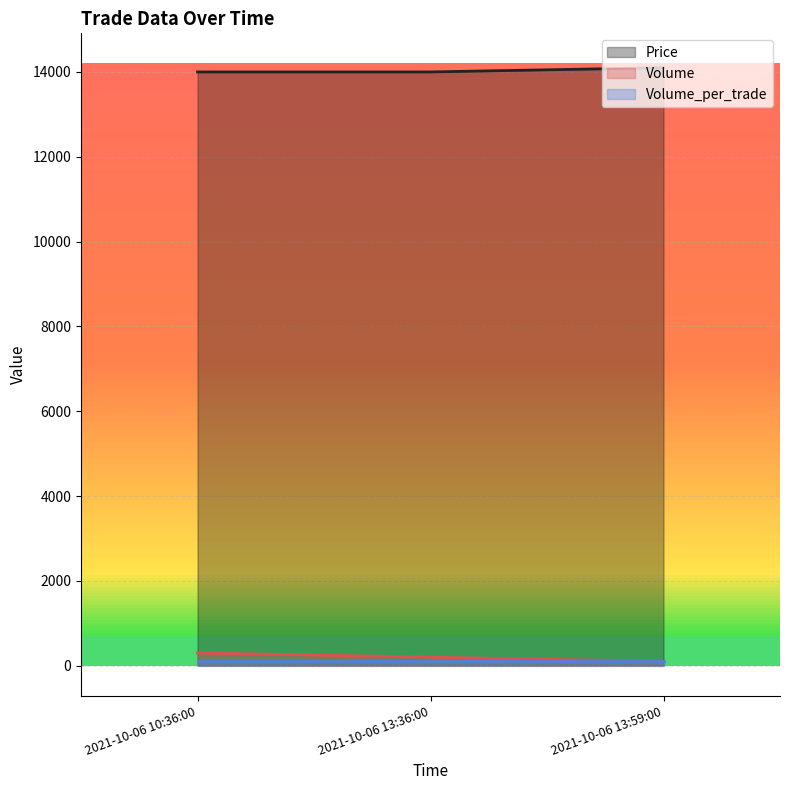

What is the approximate value of Price (line) at 2021-10-06 10:36:00, to the nearest 5?

14000